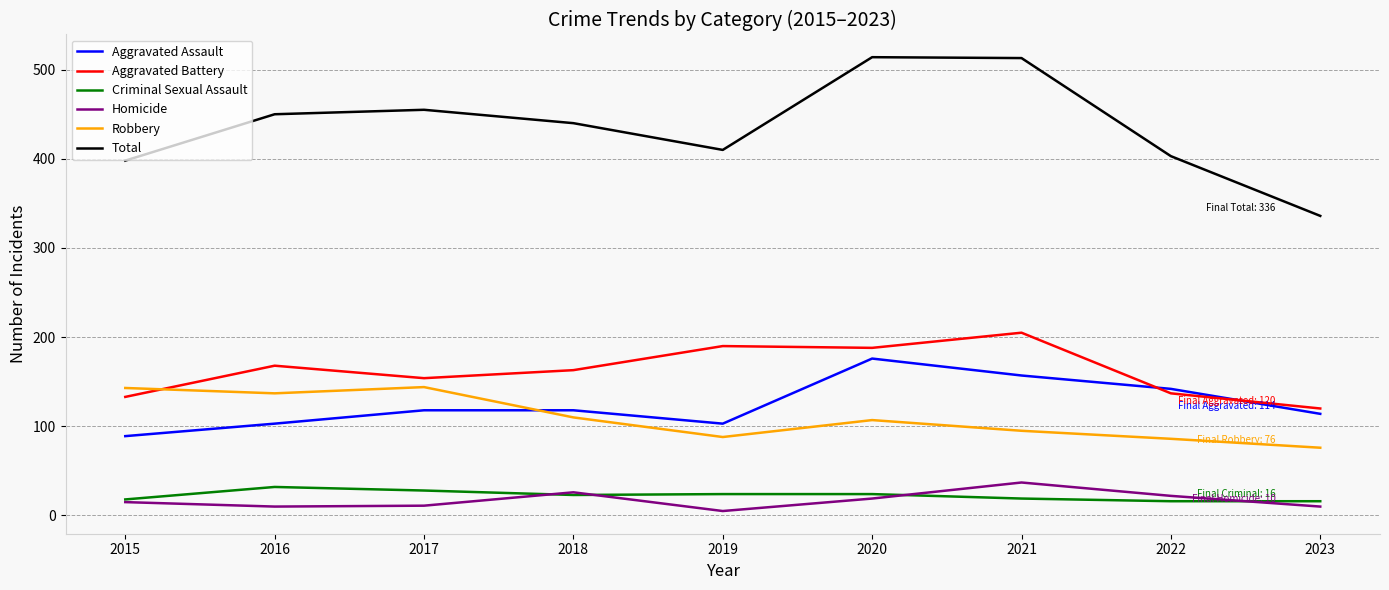

What is the total value across all series at 2020?

1028